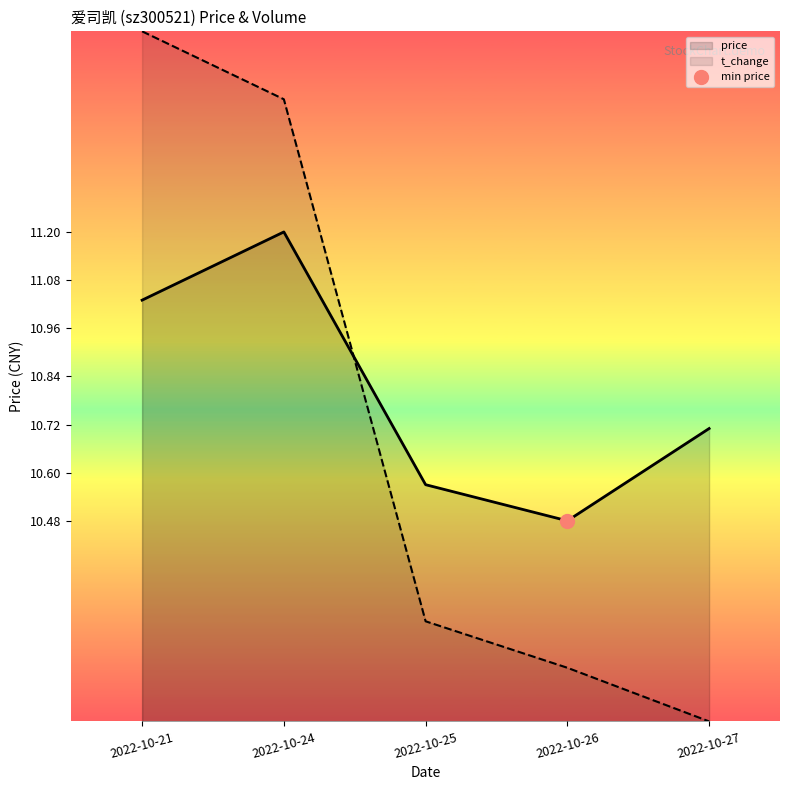

What is the maximum value for price?

11.2